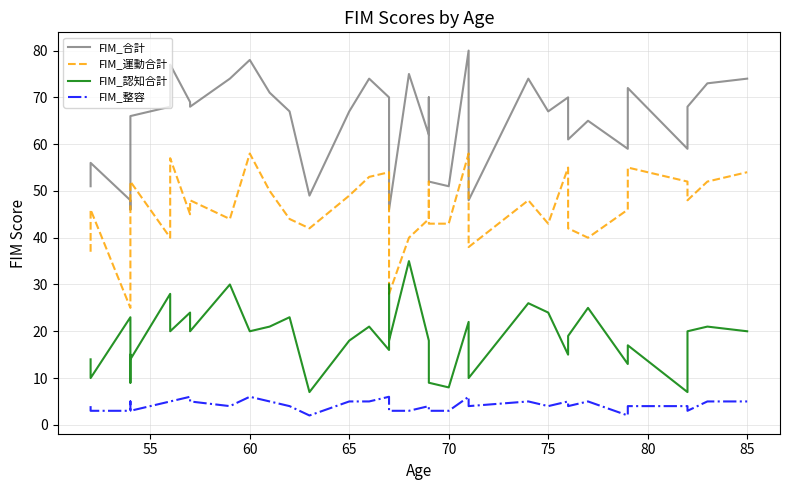

What is the greatest value displayed?

80